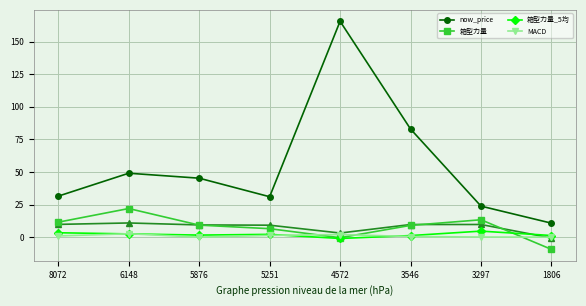

Which has a higher value, 3297 or 1806?

3297